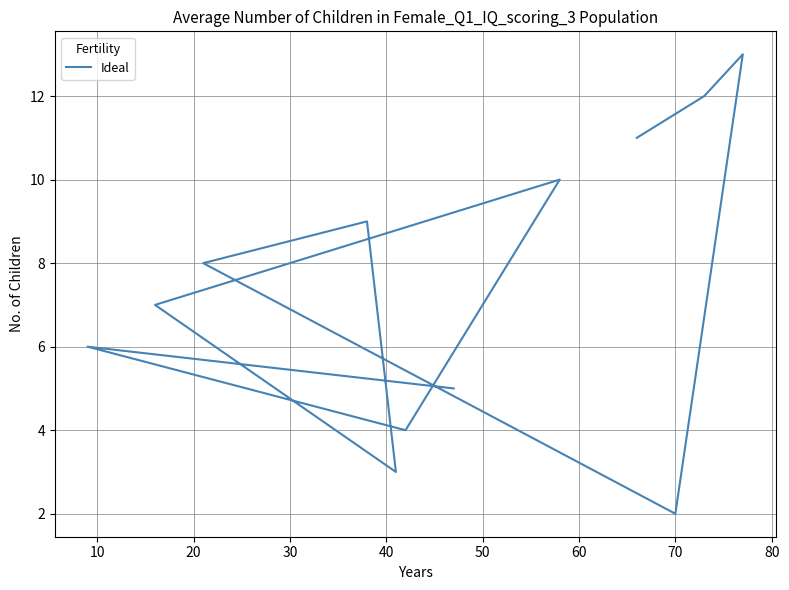

Reading right to left, what are all the values shown in this chart?

5	6	4	10	7	3	9	8	2	13	12	11